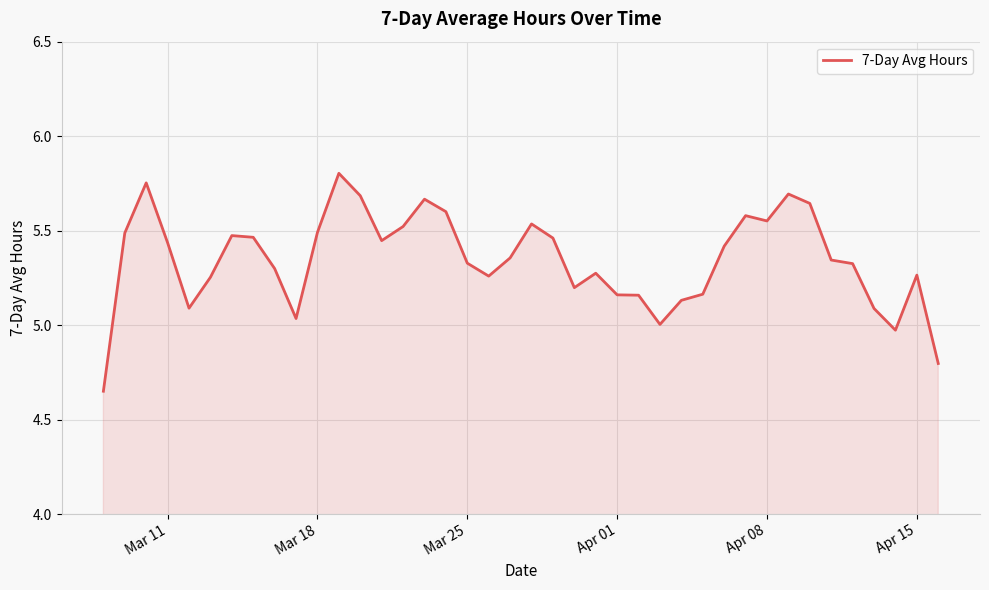

What is the difference between the maximum and minimum values?

1.2